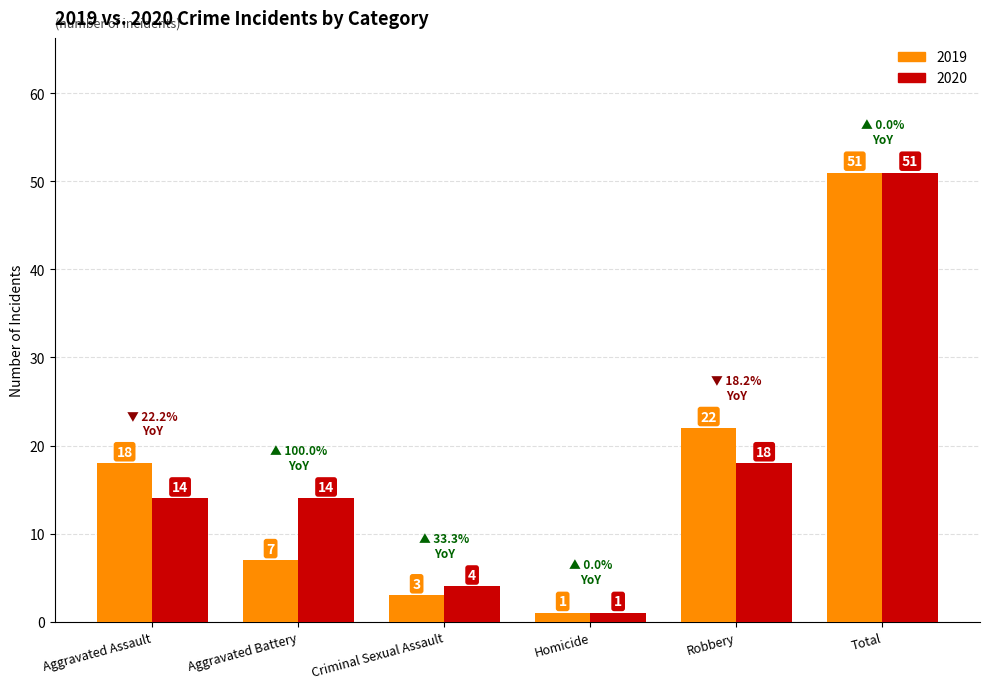

Is it true that 2020 equals 1 at Homicide?

True